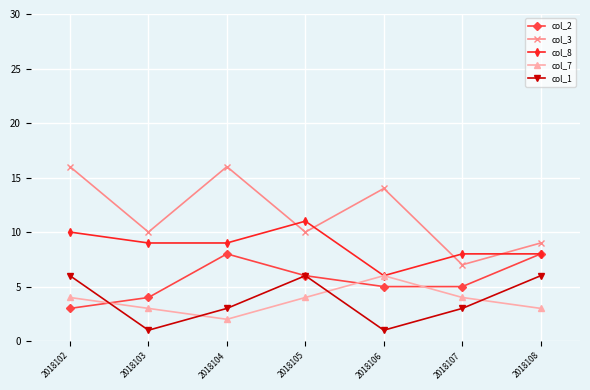

What is the spread (max minus min) of values at 2018107?

5